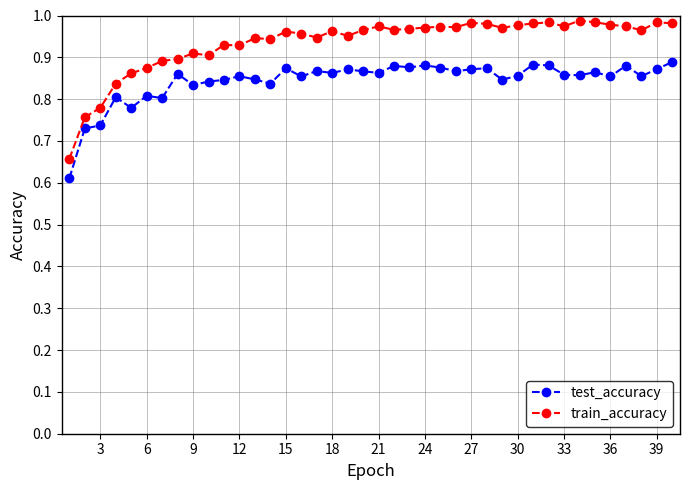

Which series has the largest total across all categories?

train_accuracy